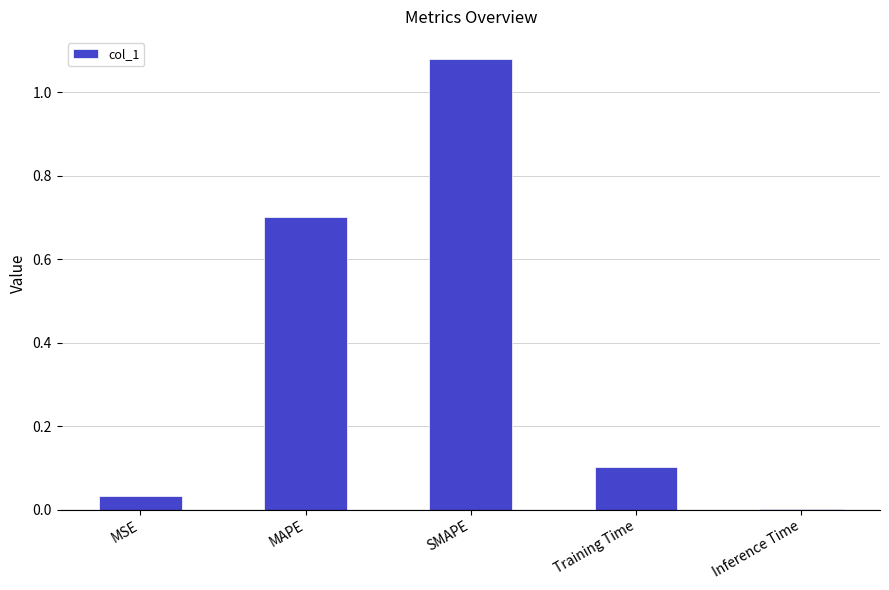

Which has a higher value, MAPE or MSE?

MAPE